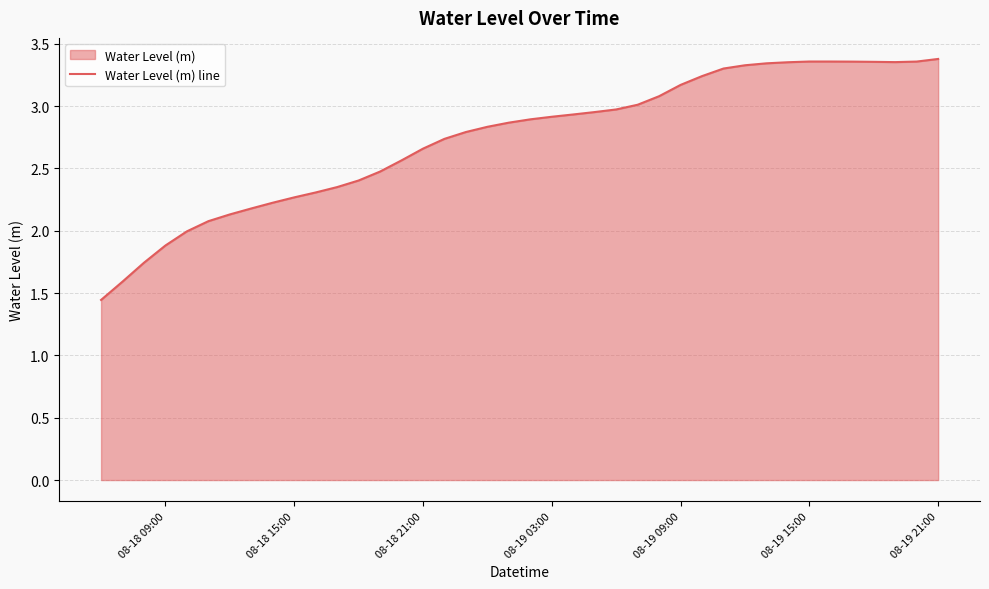

True or false: the data shows 2.3 at 08-18 15:00.

True